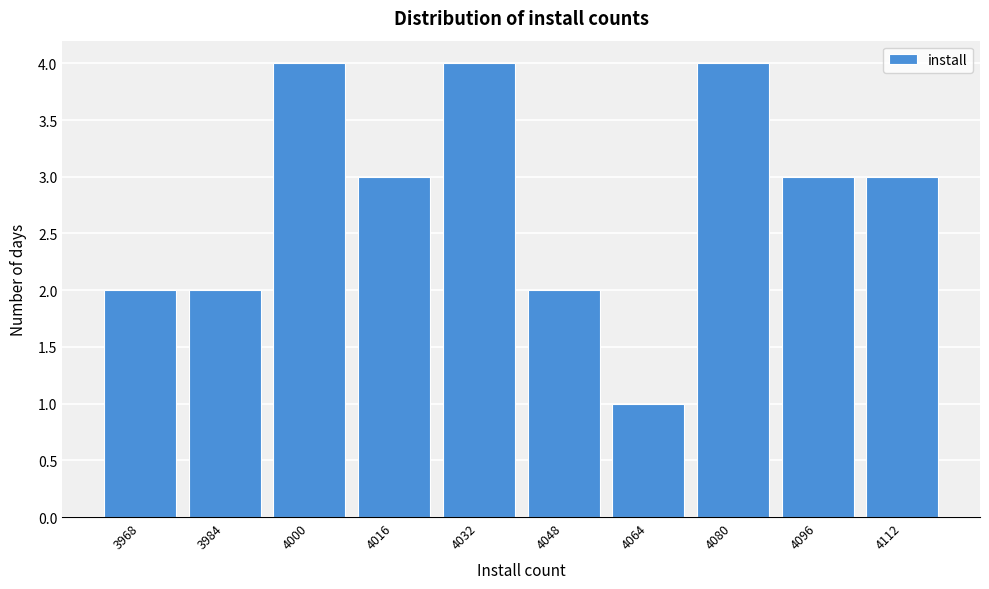

Reading left to right, list all the values displayed in this chart.

2	2	4	3	4	2	1	4	3	3